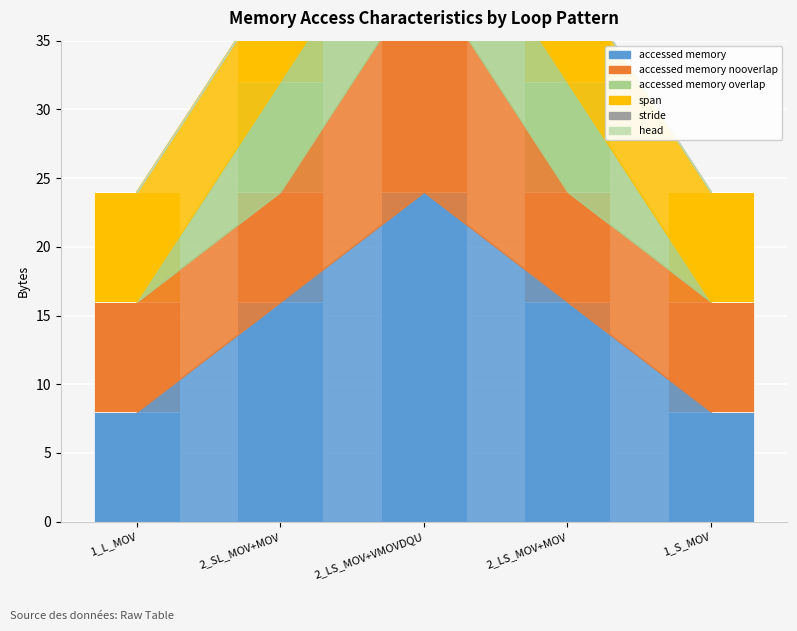

How many data points in accessed_memory_overlap are less than 8?

2